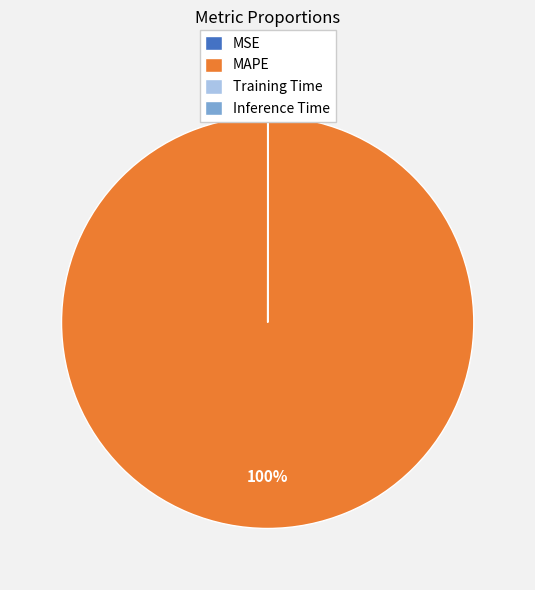

Which category has the biggest portion of the pie?

MAPE